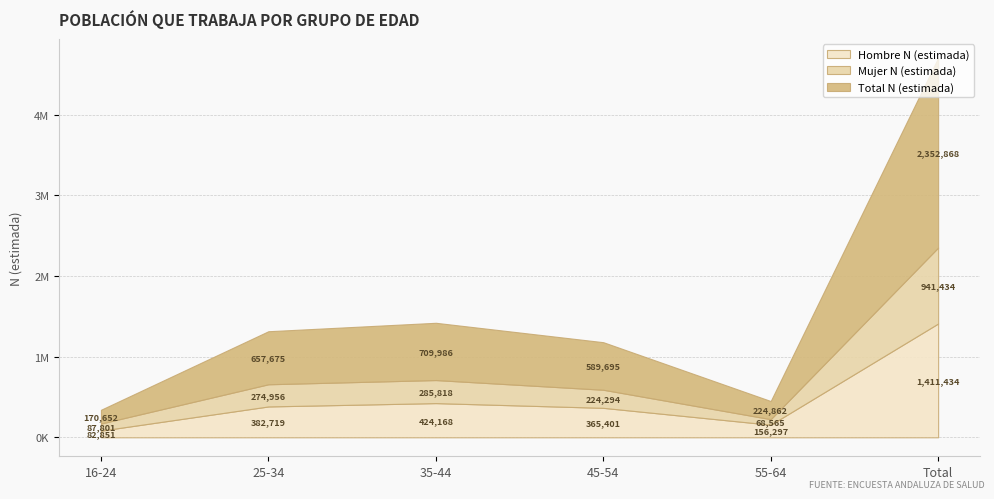

How many times do Mujer N (estimada) and Hombre N (estimada) cross each other?

1